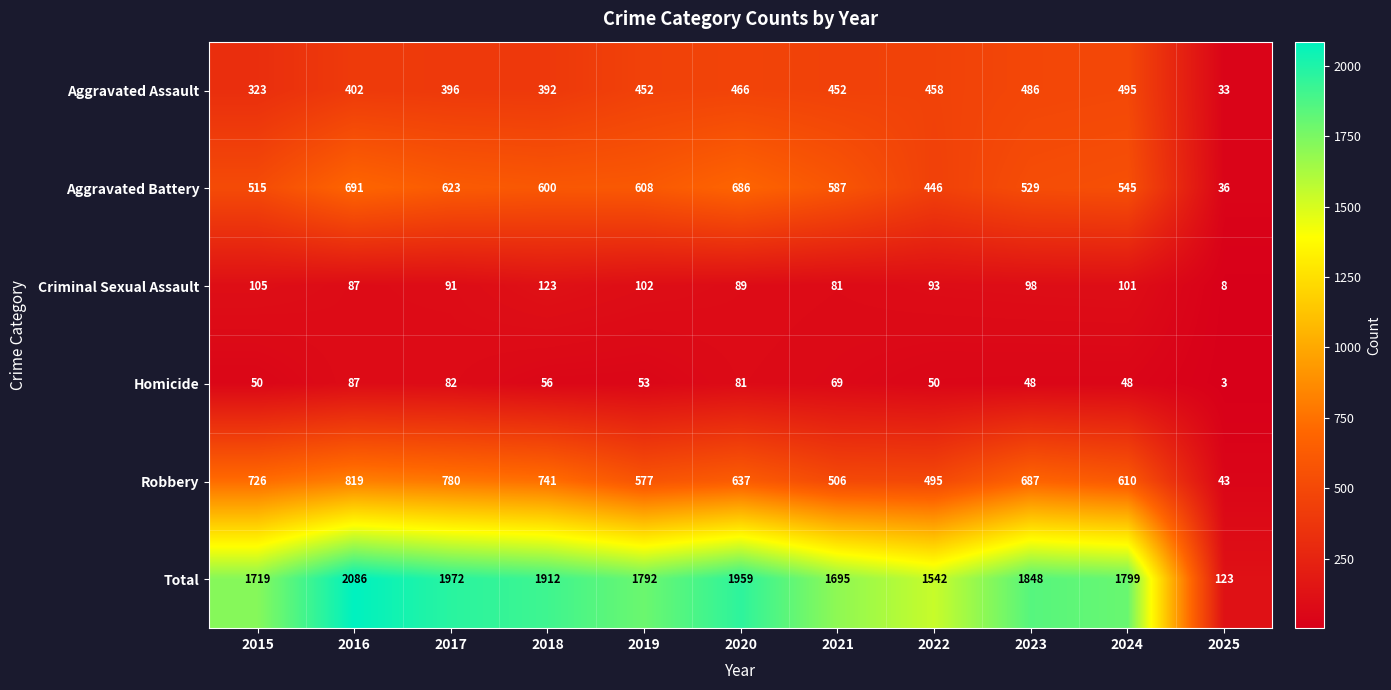

At 2017, list the series in order from largest to smallest.

Total, Robbery, Aggravated Battery, Aggravated Assault, Criminal Sexual Assault, Homicide